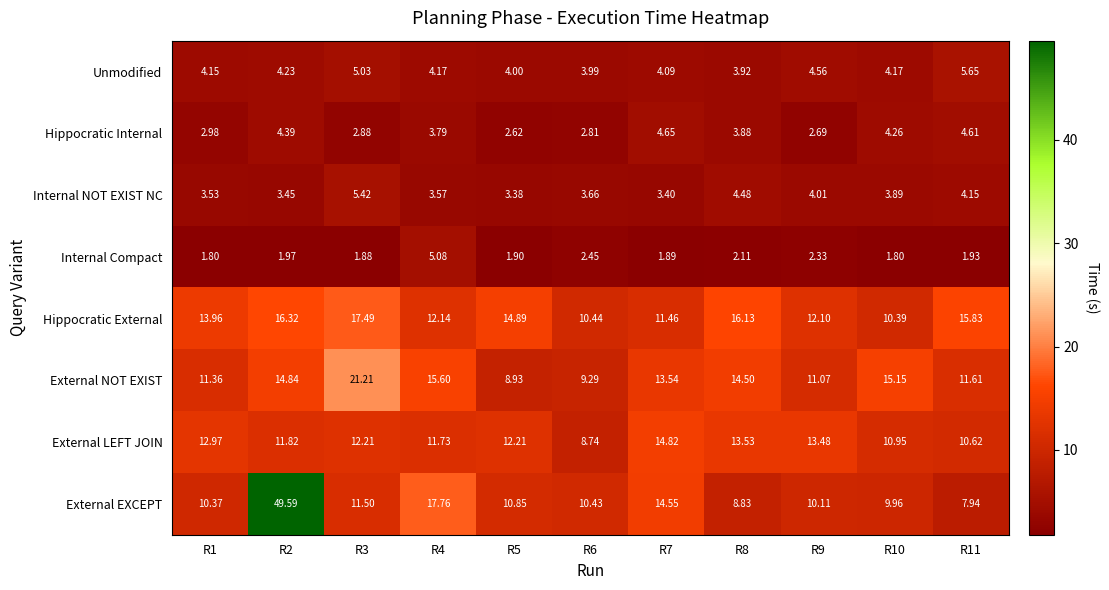

At how many categories does at least one series exceed 6?

11